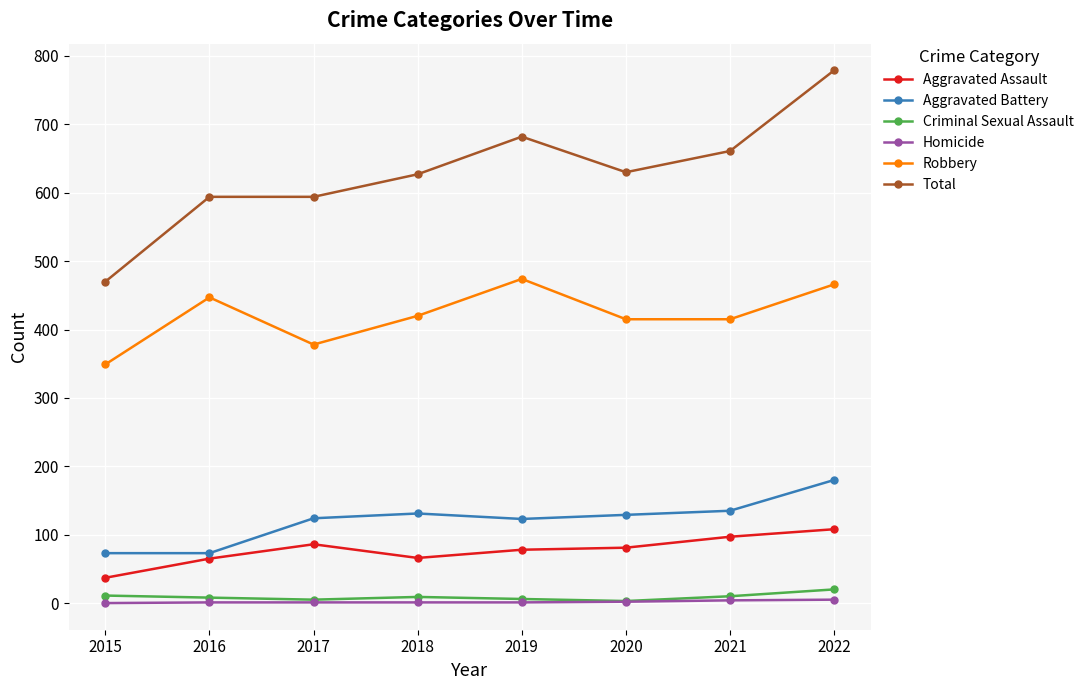

Which series has the widest spread of values?

Total